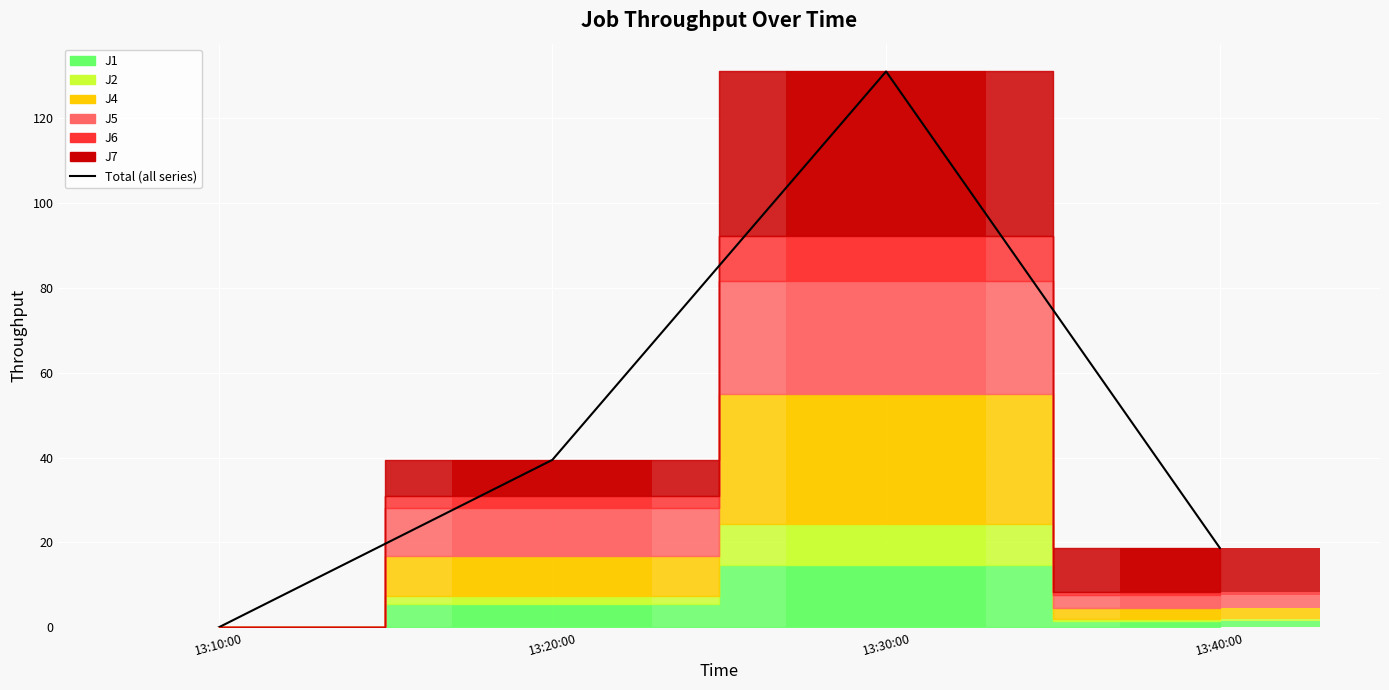

What is the change in value from 13:20:00 to 13:40:00?

-20.7